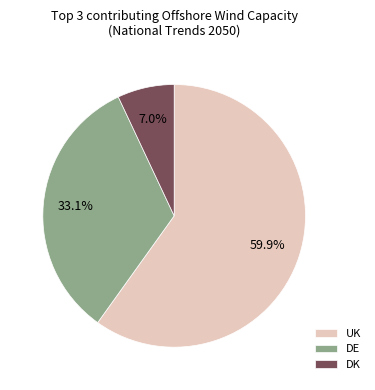

How many slices are in this pie chart?

3